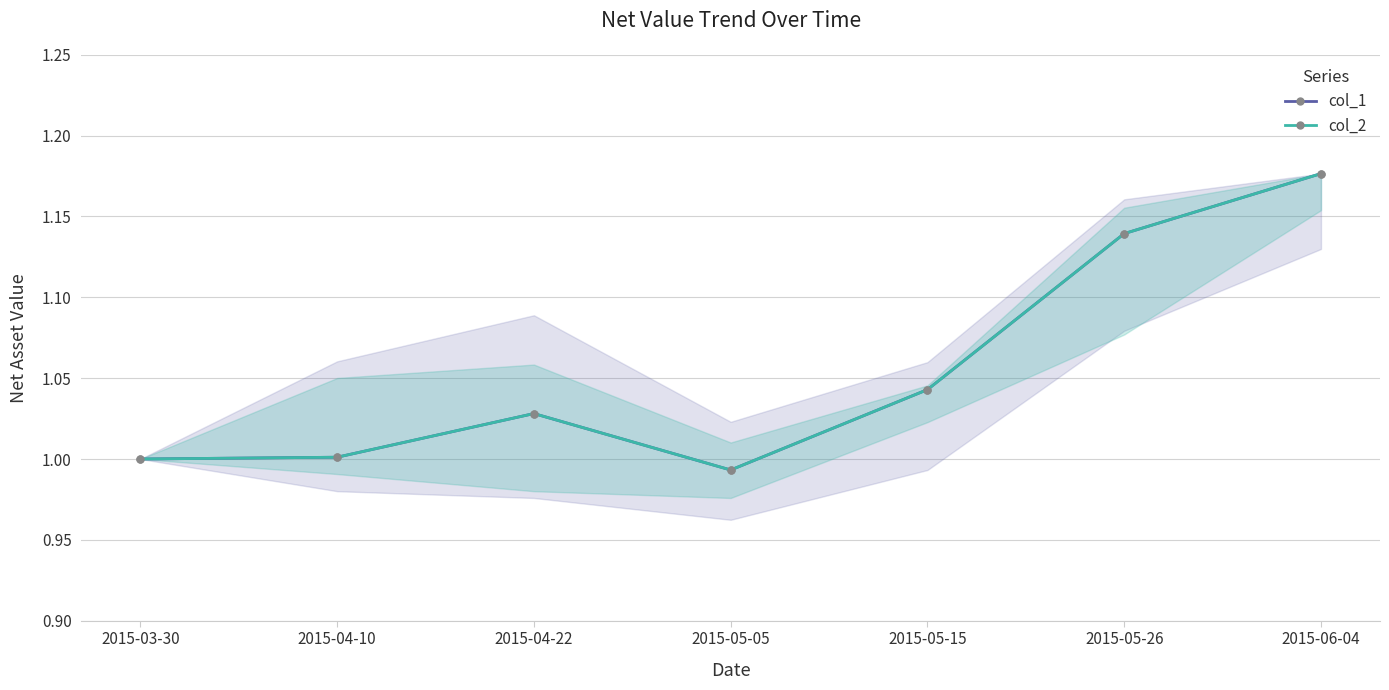

What are all the series names shown in the legend?

col_1, col_2